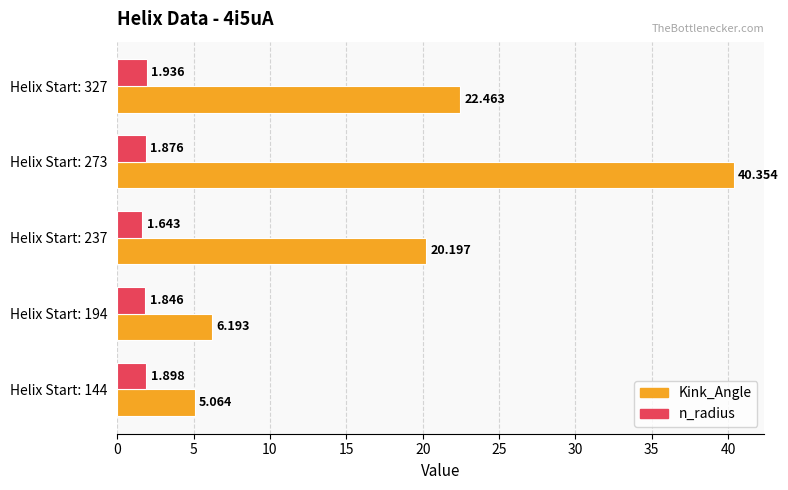

Which series has the largest range (max minus min)?

Kink_Angle